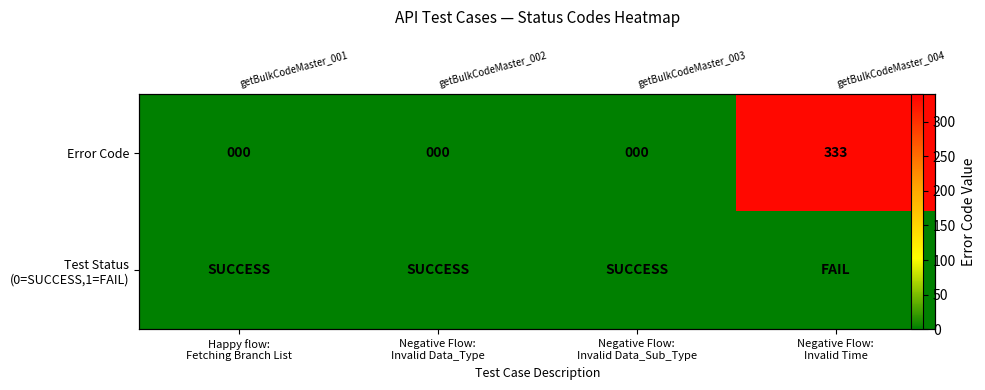

List the series in order of their peak value, highest first.

Error Code, Test Status (0=SUCCESS,1=FAIL)